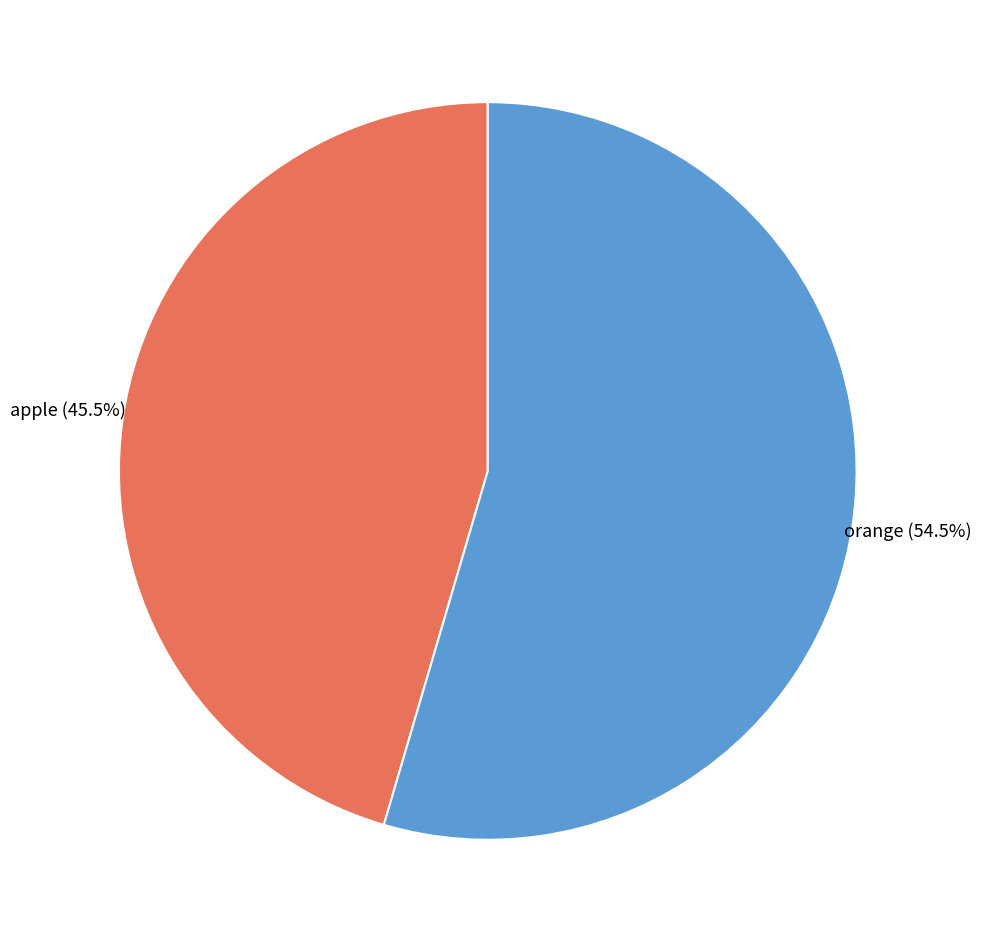

Count the number of slices in the pie.

2